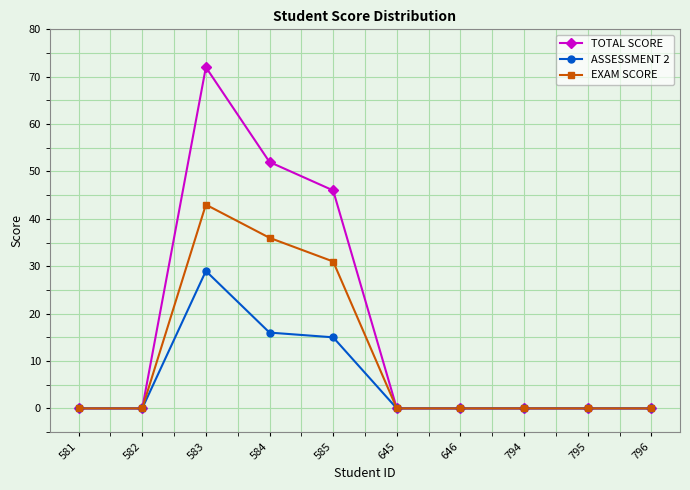

Which series changed the most between 582 and 583?

TOTAL SCORE